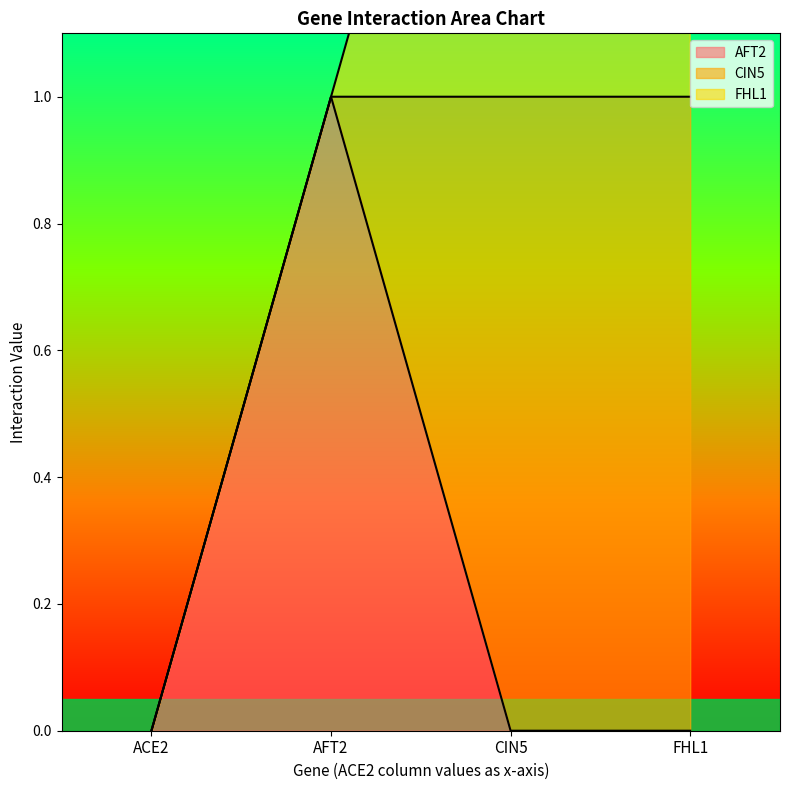

True or false: FHL1 has a value of 2 at FHL1.

False